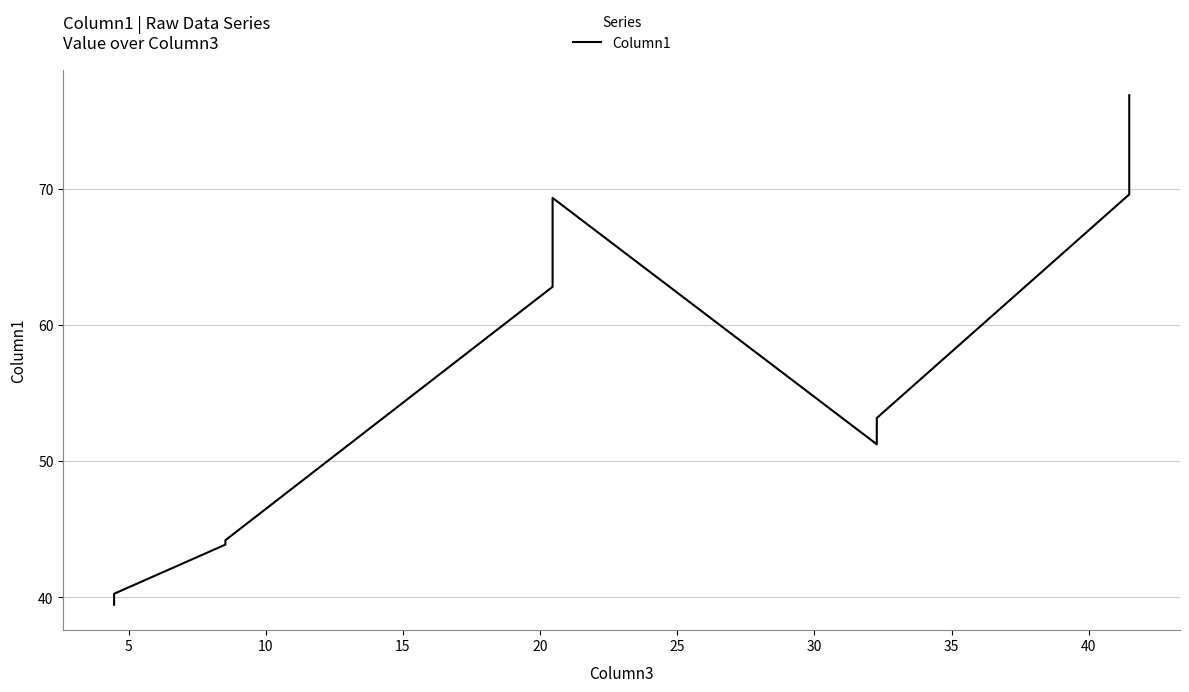

What is the maximum value shown in the chart?

76.9